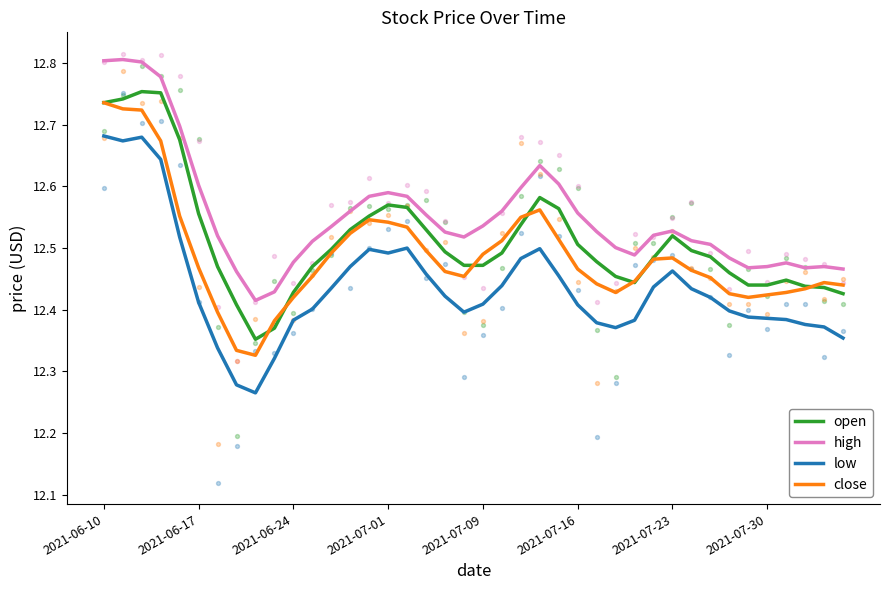

At how many categories does at least one series exceed 12?

40